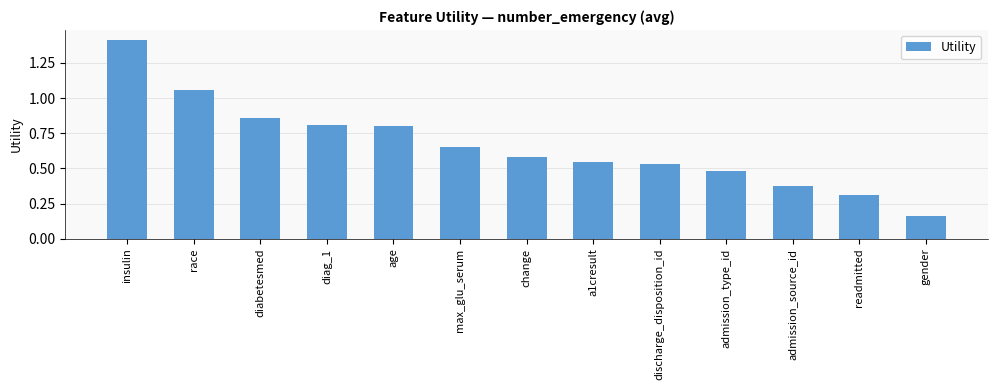

Count the number of categories in the chart.

13